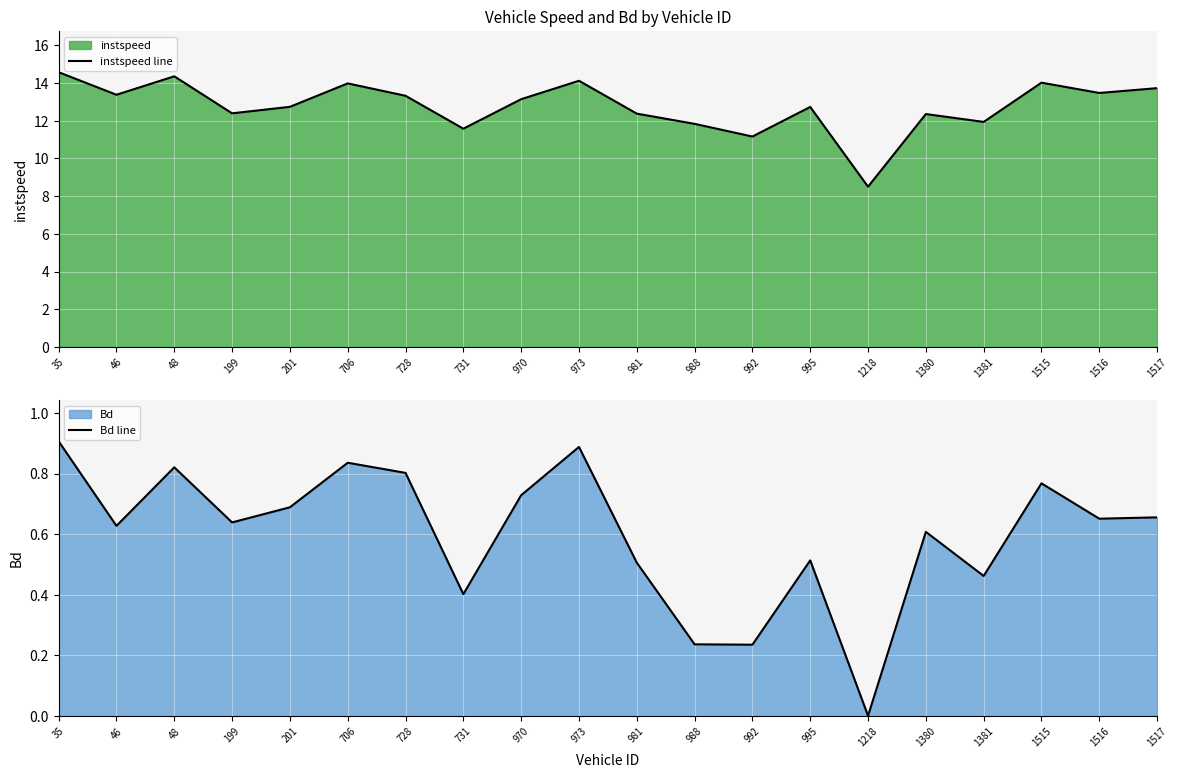

What is the difference between the maximum and second lowest values in the Bd line series?

0.7